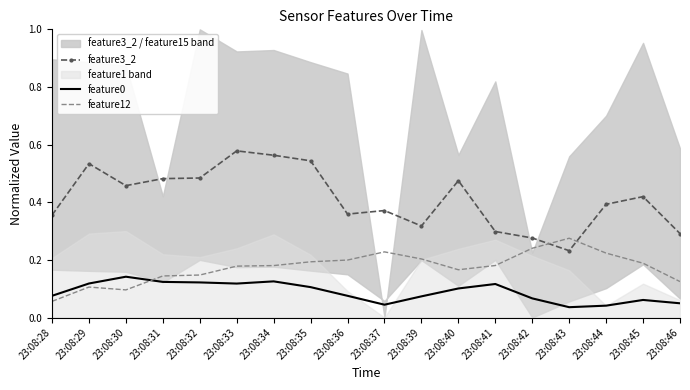

The value of feature12 at 23:08:45 is 0.2. True or false?

True